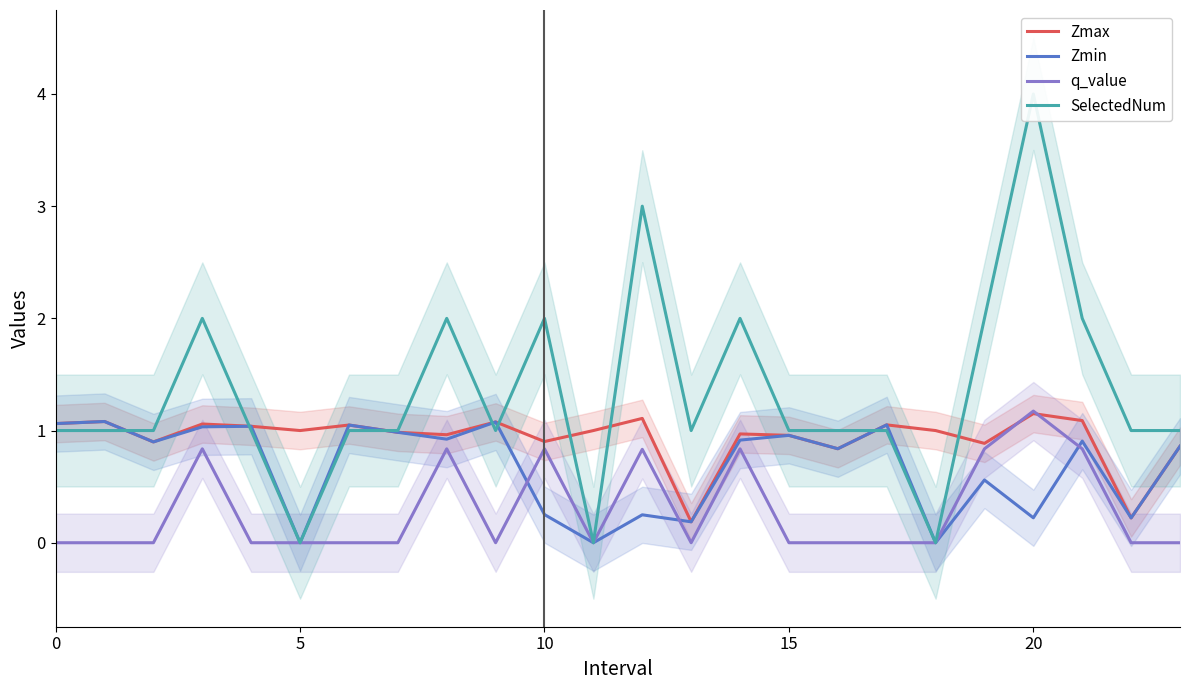

How many lines are shown in the chart?

4